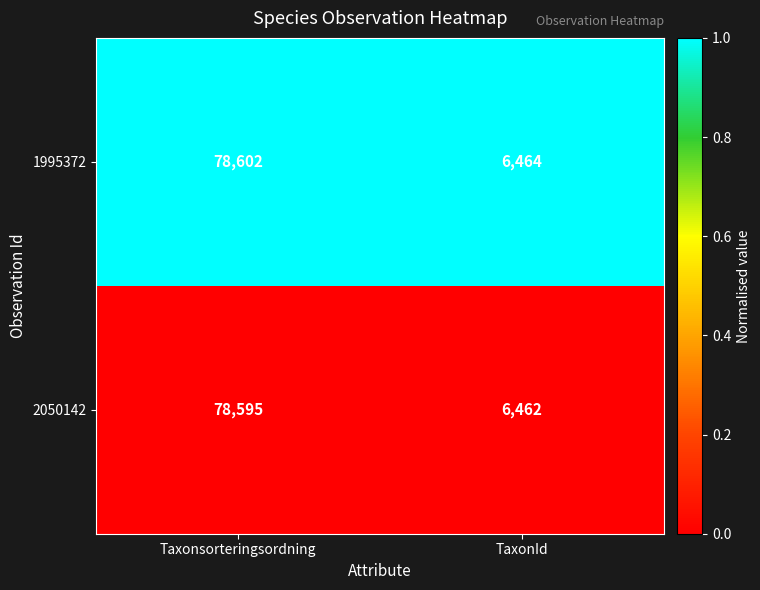

Rank the series by their average value, from lowest to highest.

2050142, 1995372